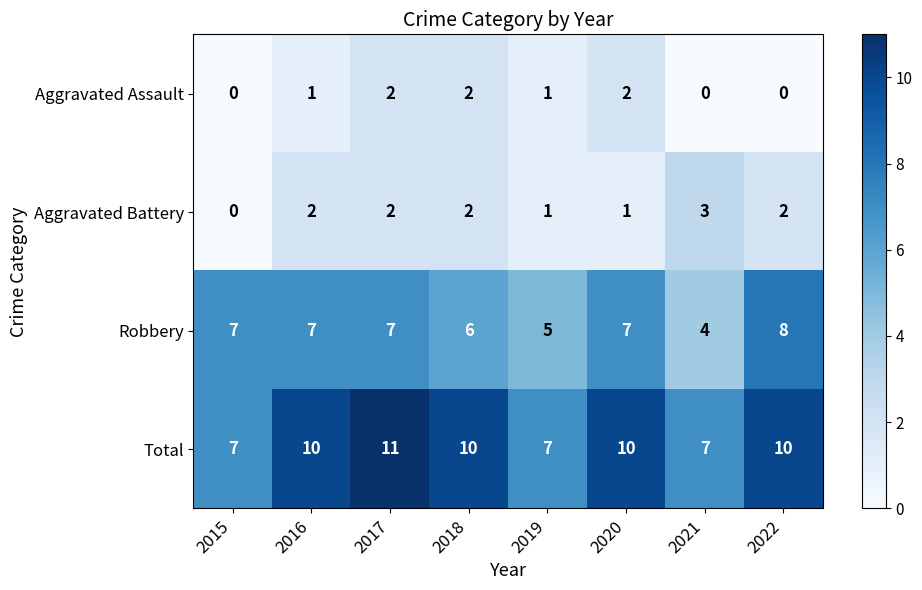

How many series are shown in this chart?

4